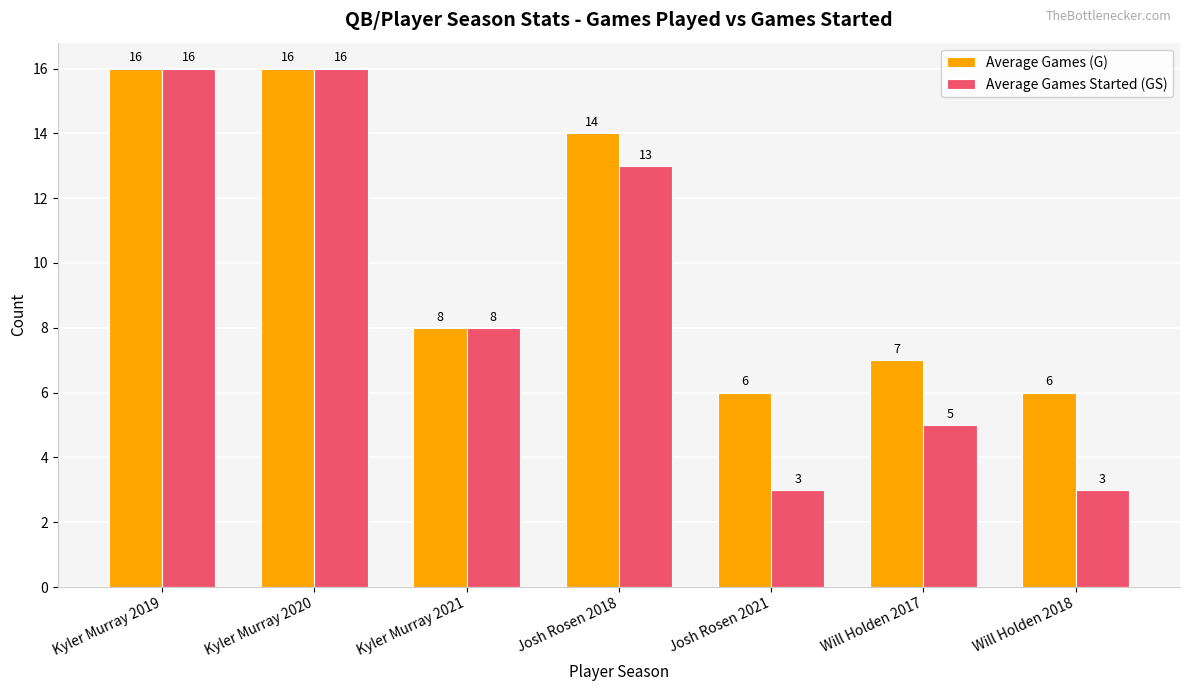

Is it true that Average Games (G) equals 8 at Kyler Murray 2021?

True